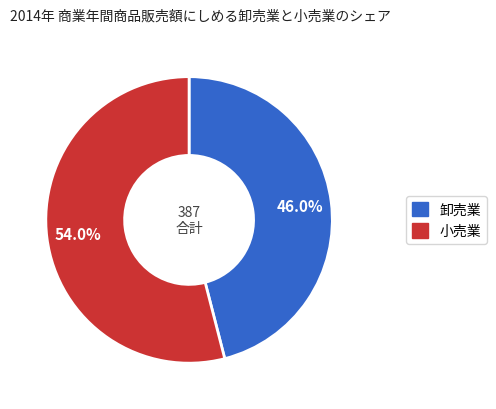

Is there any slice that represents more than half of the pie?

Yes